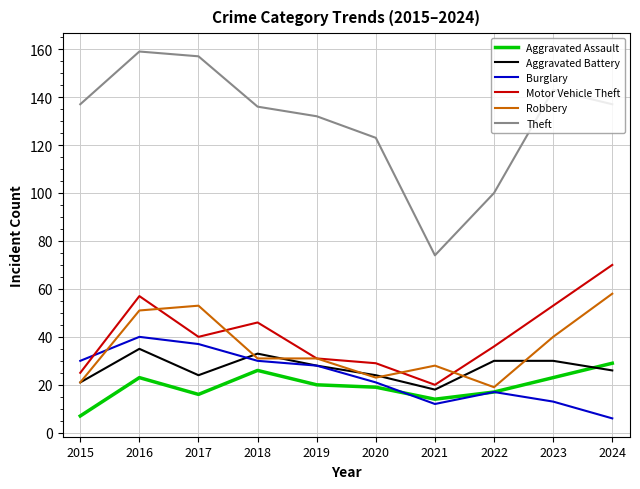

Where is Motor Vehicle Theft nearest to the value 45?

2018